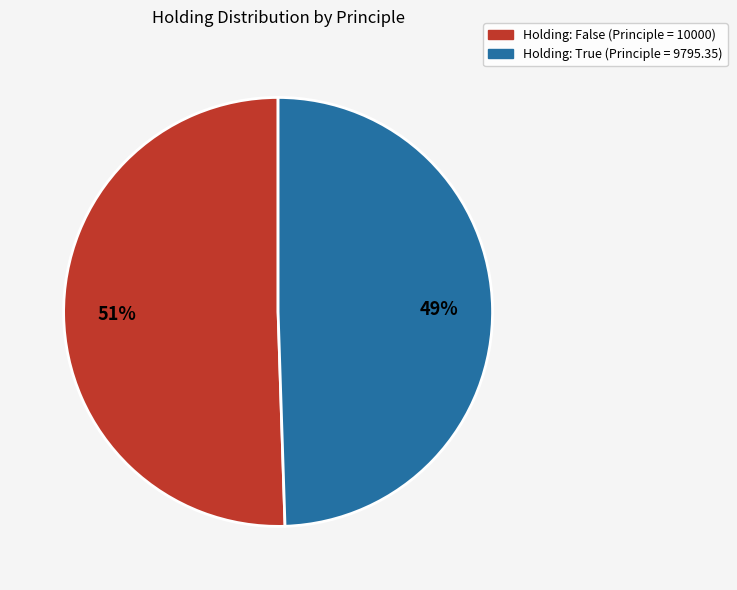

To the nearest percent, what is the average slice percentage?

50%